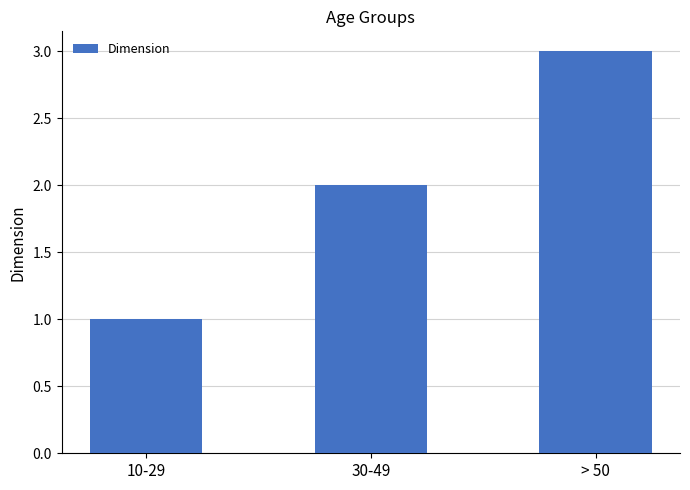

How many bars are there in total?

3